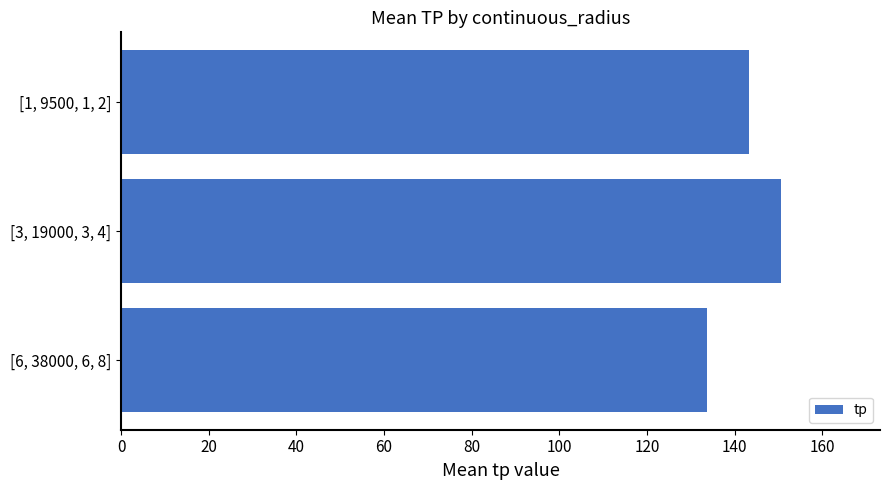

What is the difference between the maximum and second lowest values?

7.3